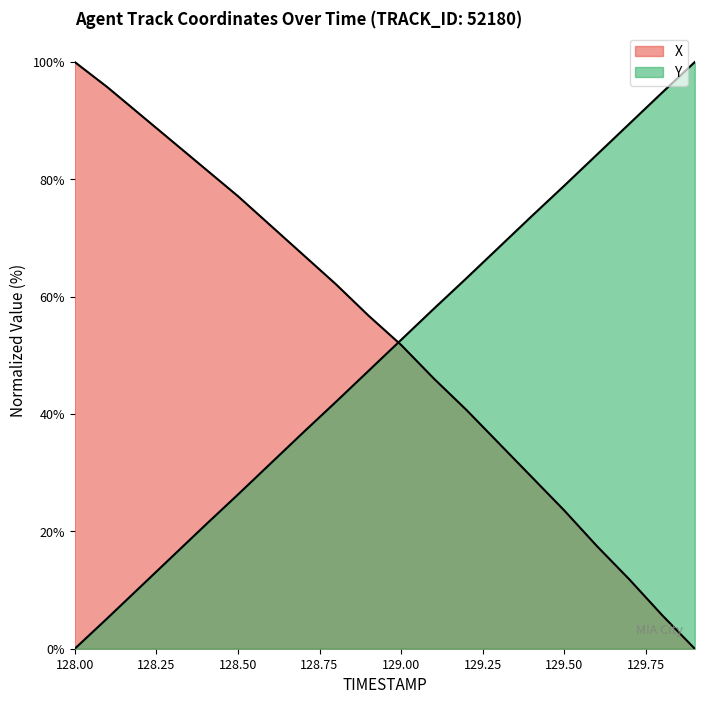

At which label does X reach its minimum?

129.9